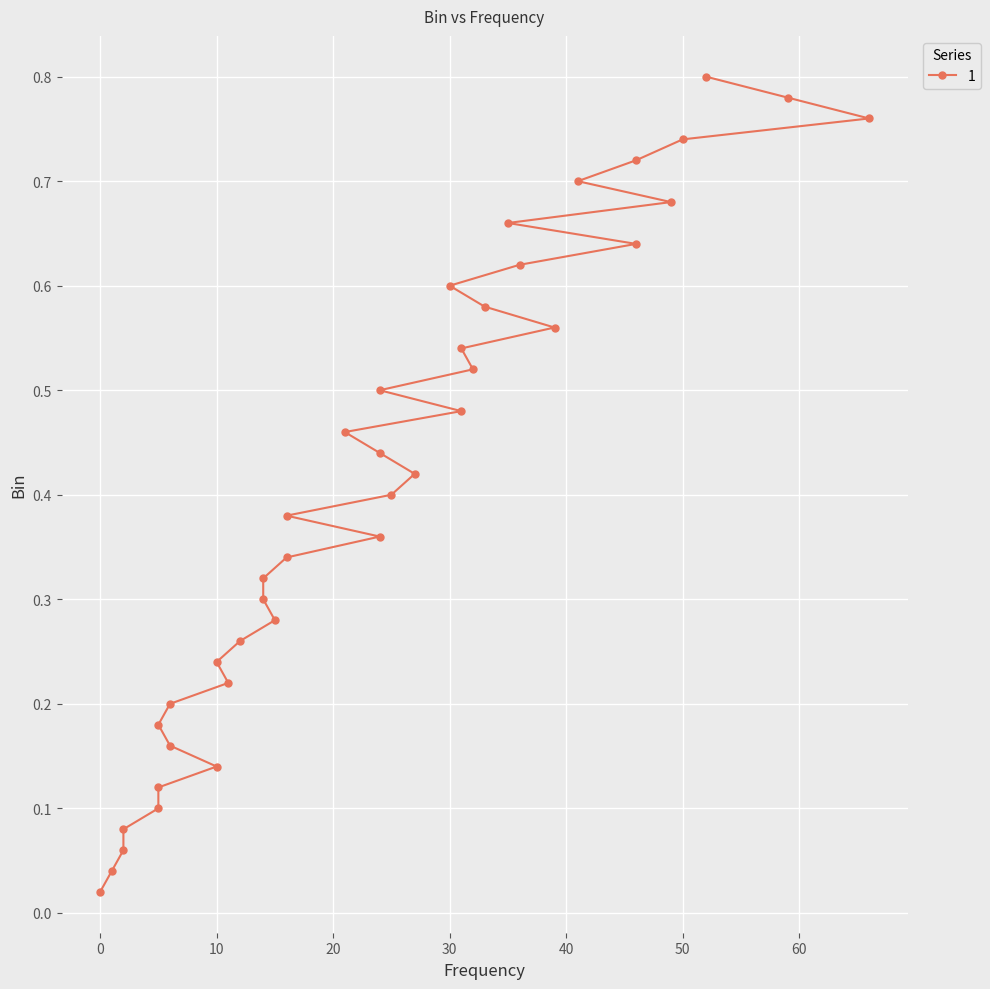

True or false: there are more than 2 points higher than both neighbors.

False